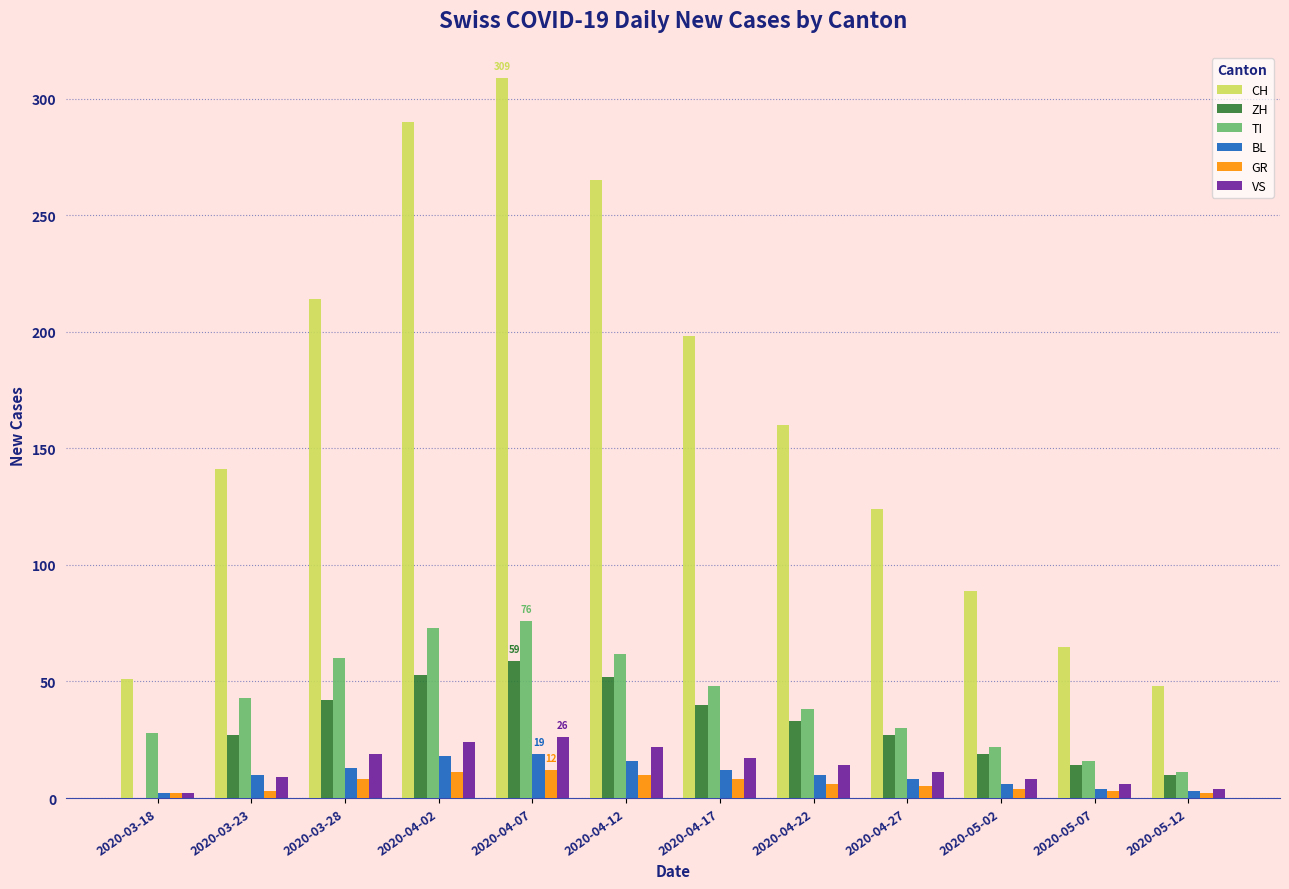

What value does the GR series have at 2020-04-22, to the nearest 5?

5